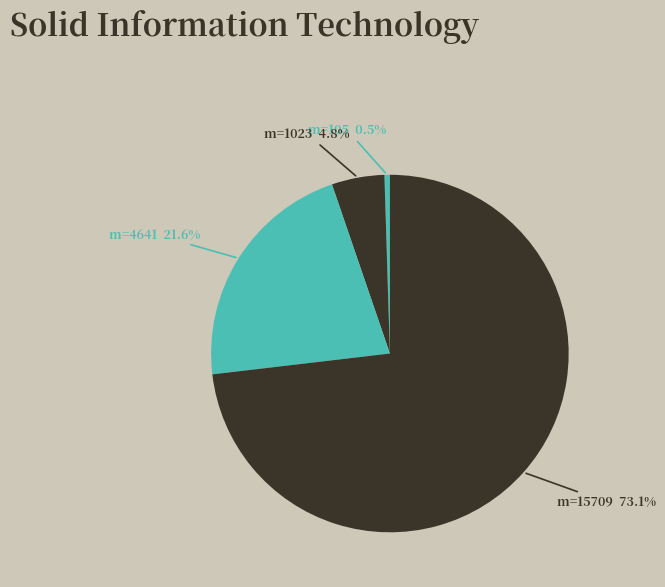

How many segments does this pie chart have?

4